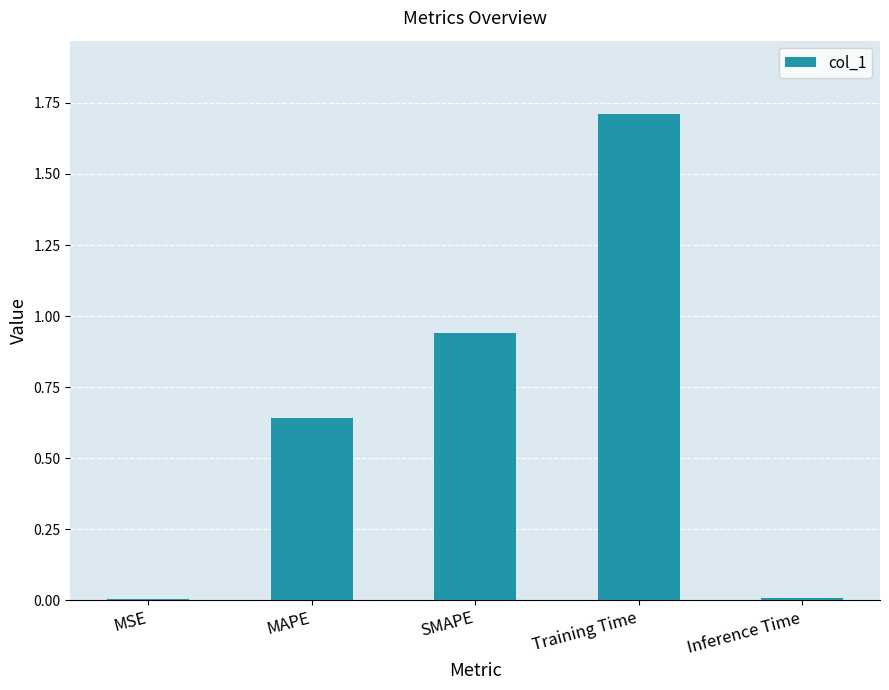

What is the change in value from MAPE to Inference Time?

-0.6